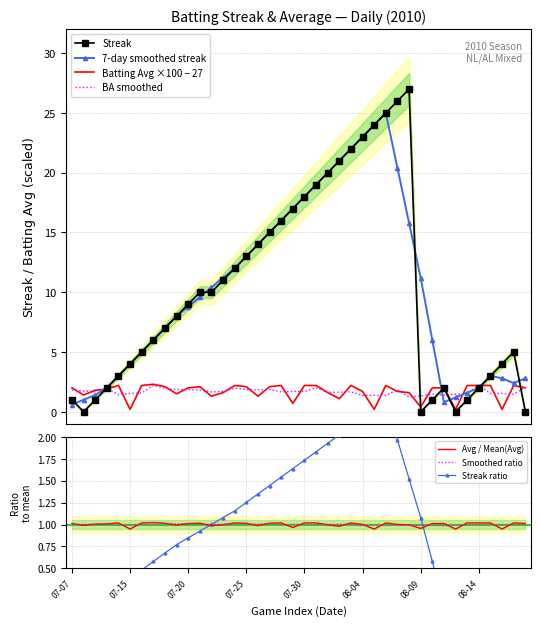

Which has a higher value, 2010-07-18 or 2010-07-10?

2010-07-18